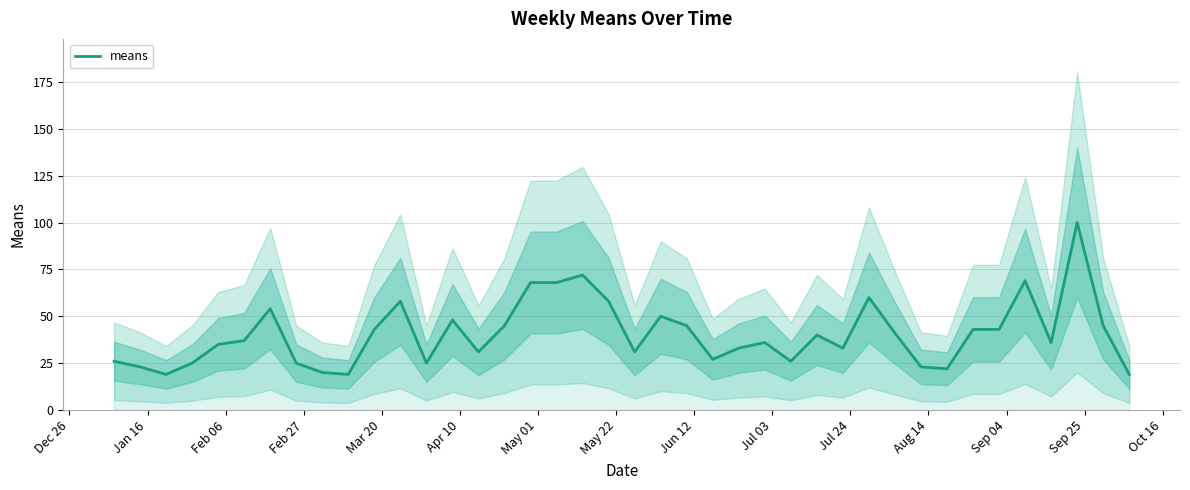

What is the maximum value for means?

100